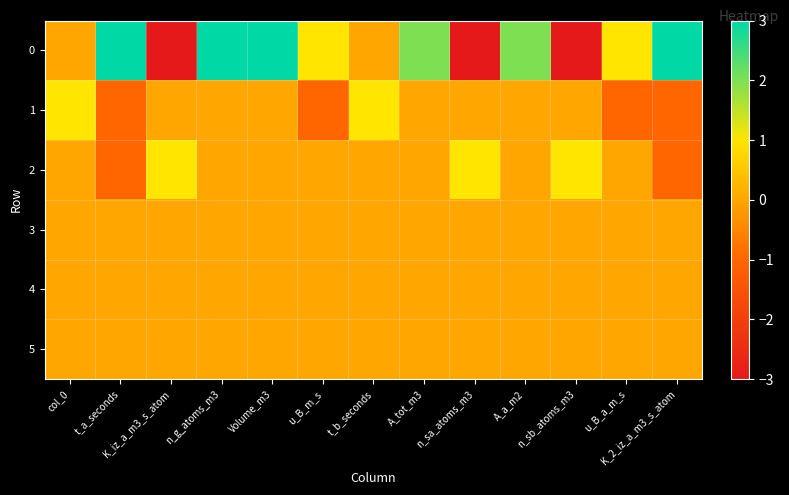

Reading left to right, list all the values displayed in this chart.

0: col_0=0	t_a_seconds=3	K_iz_a_m3_s_atom=-3	n_g_atoms_m3=3	Volume_m3=3	u_B_m_s=1	t_b_seconds=0	A_tot_m3=2	n_sa_atoms_m3=-3	A_a_m2=2	n_sb_atoms_m3=-3	u_B_a_m_s=1	K_2_iz_a_m3_s_atom=3
1: col_0=1	t_a_seconds=-1	K_iz_a_m3_s_atom=0	n_g_atoms_m3=0	Volume_m3=0	u_B_m_s=-1	t_b_seconds=1	A_tot_m3=0	n_sa_atoms_m3=0	A_a_m2=0	n_sb_atoms_m3=0	u_B_a_m_s=-1	K_2_iz_a_m3_s_atom=-1
2: col_0=0	t_a_seconds=-1	K_iz_a_m3_s_atom=1	n_g_atoms_m3=0	Volume_m3=0	u_B_m_s=0	t_b_seconds=0	A_tot_m3=0	n_sa_atoms_m3=1	A_a_m2=0	n_sb_atoms_m3=1	u_B_a_m_s=0	K_2_iz_a_m3_s_atom=-1
3: col_0=0	t_a_seconds=0	K_iz_a_m3_s_atom=0	n_g_atoms_m3=0	Volume_m3=0	u_B_m_s=0	t_b_seconds=0	A_tot_m3=0	n_sa_atoms_m3=0	A_a_m2=0	n_sb_atoms_m3=0	u_B_a_m_s=0	K_2_iz_a_m3_s_atom=0
4: col_0=0	t_a_seconds=0	K_iz_a_m3_s_atom=0	n_g_atoms_m3=0	Volume_m3=0	u_B_m_s=0	t_b_seconds=0	A_tot_m3=0	n_sa_atoms_m3=0	A_a_m2=0	n_sb_atoms_m3=0	u_B_a_m_s=0	K_2_iz_a_m3_s_atom=0
5: col_0=0	t_a_seconds=0	K_iz_a_m3_s_atom=0	n_g_atoms_m3=0	Volume_m3=0	u_B_m_s=0	t_b_seconds=0	A_tot_m3=0	n_sa_atoms_m3=0	A_a_m2=0	n_sb_atoms_m3=0	u_B_a_m_s=0	K_2_iz_a_m3_s_atom=0